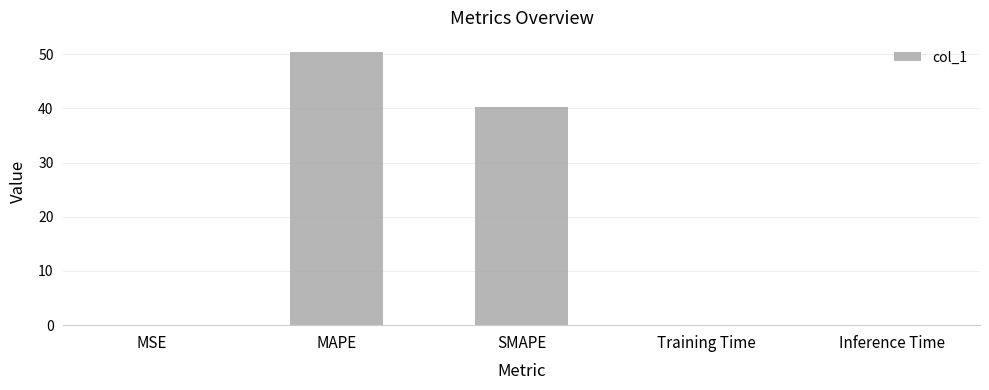

Between Training Time and SMAPE, which is larger?

SMAPE